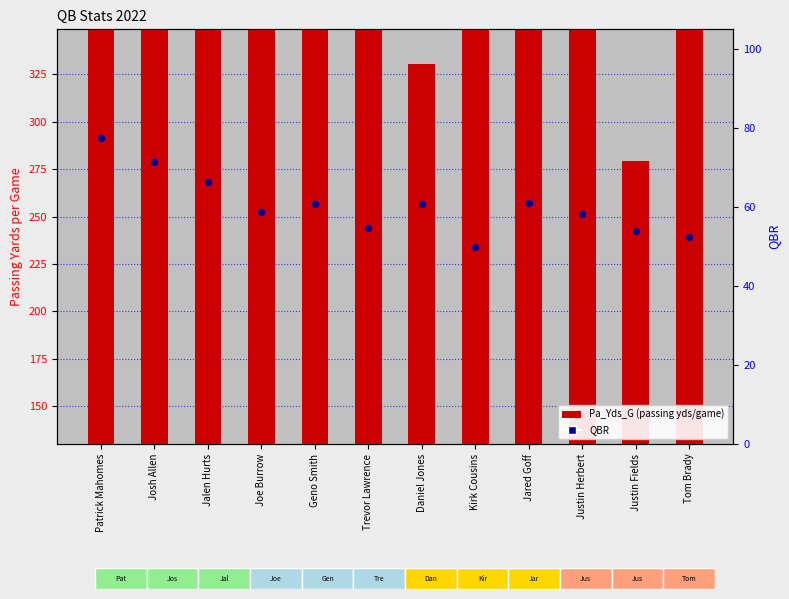

Which series has the widest spread of Y values?

Pa_Yds_G